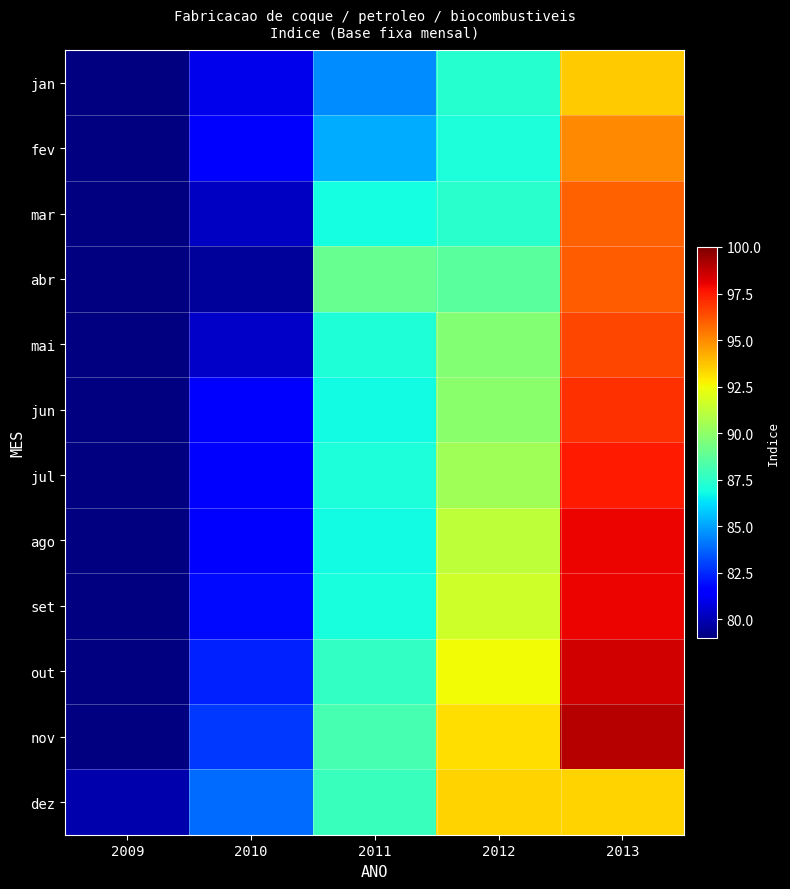

List the labels in order of jan value, smallest first.

2009, 2010, 2011, 2012, 2013